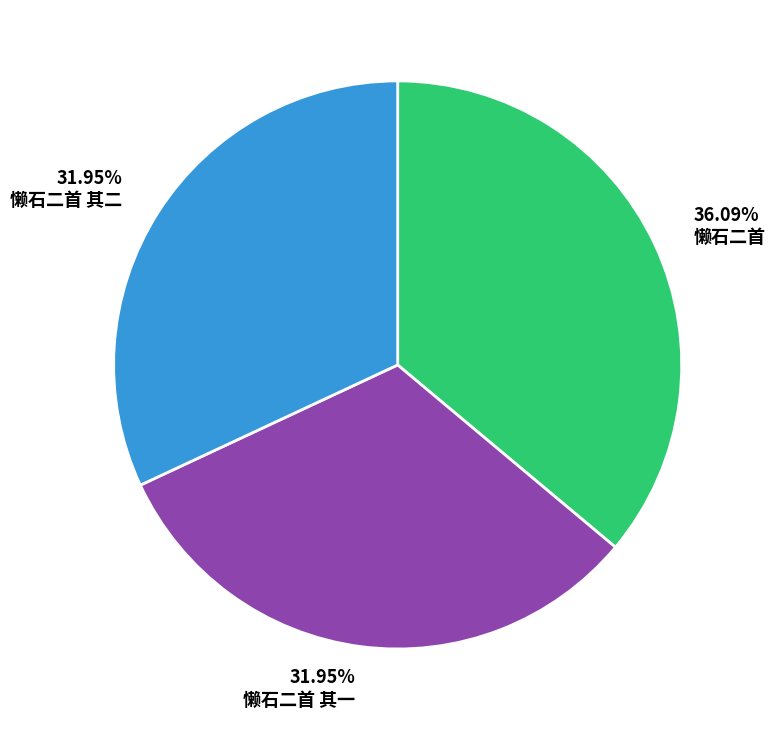

Combined, do 懒石二首 其一 and 懒石二首 account for over 50%?

Yes